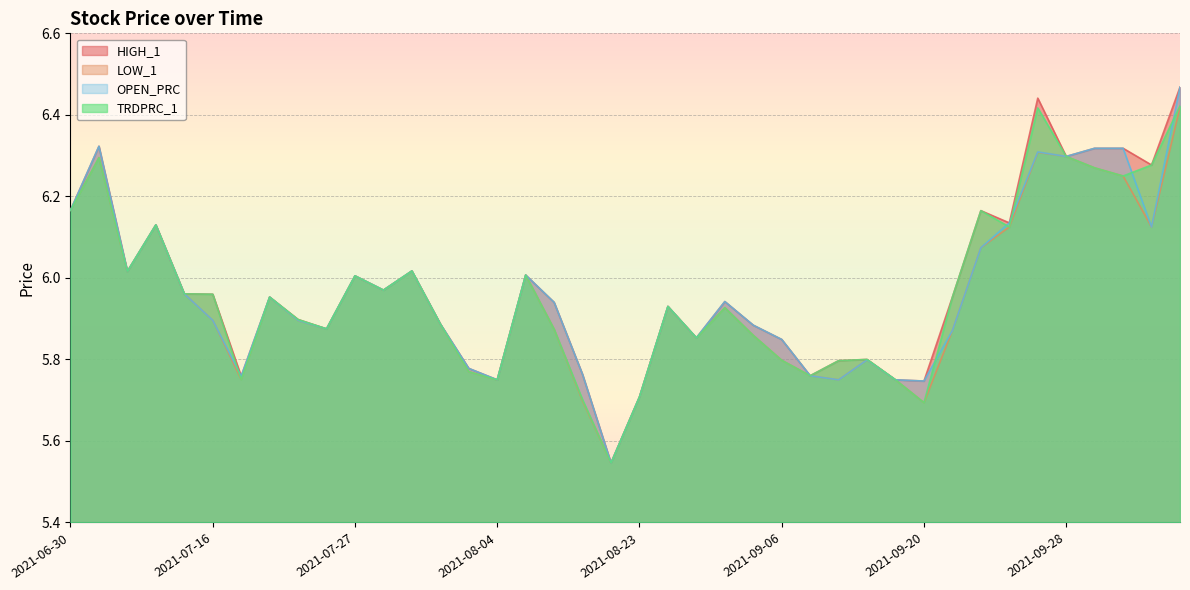

What is the average value of the TRDPRC_1 series?

6.0